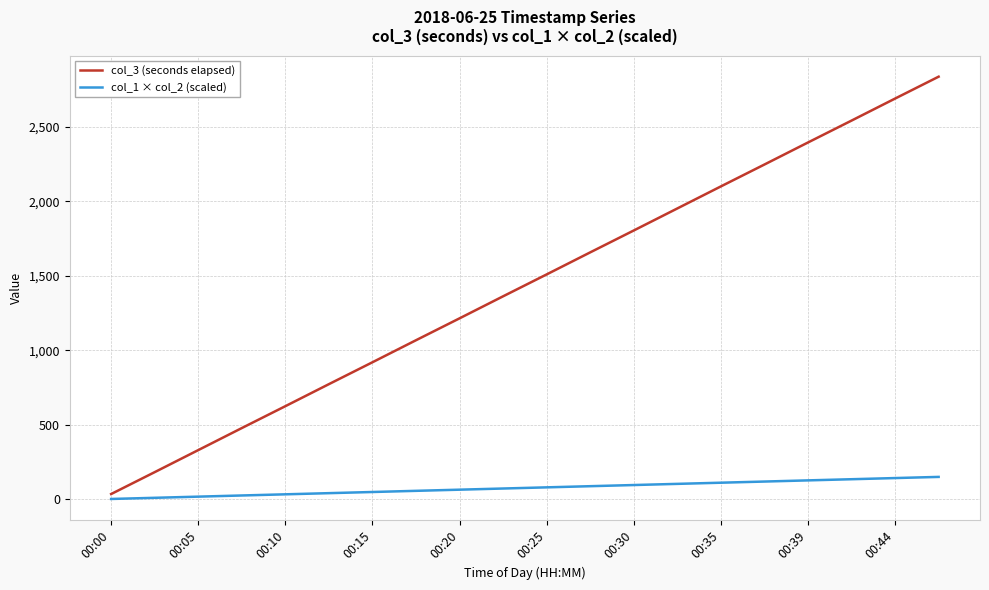

Rank the series by their average value, from lowest to highest.

col_1 × col_2 (scaled), col_3 (seconds elapsed)